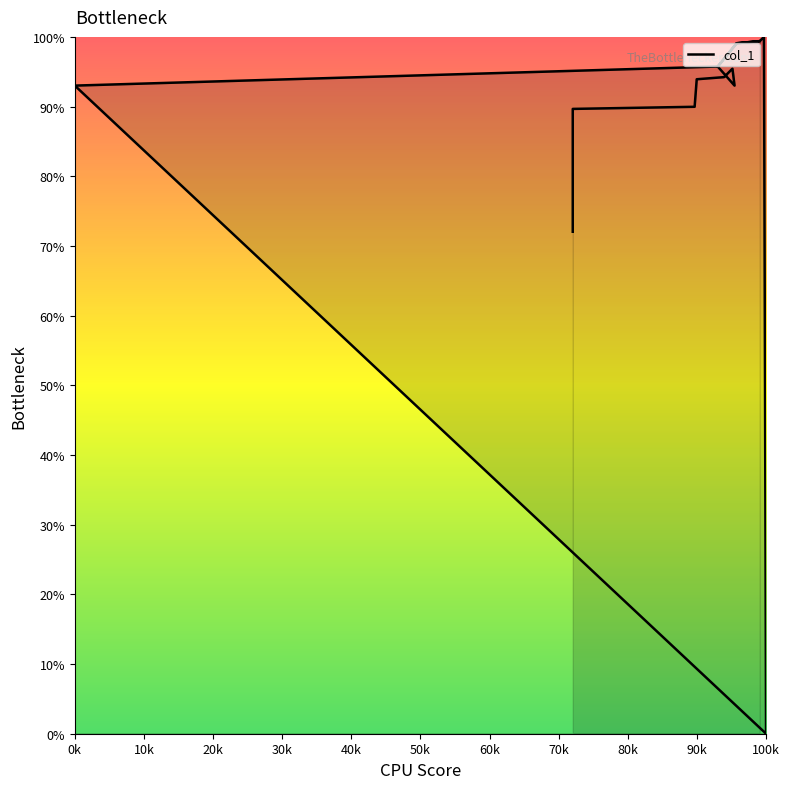

What is the sum of the values at 70k and 100k?

190.9